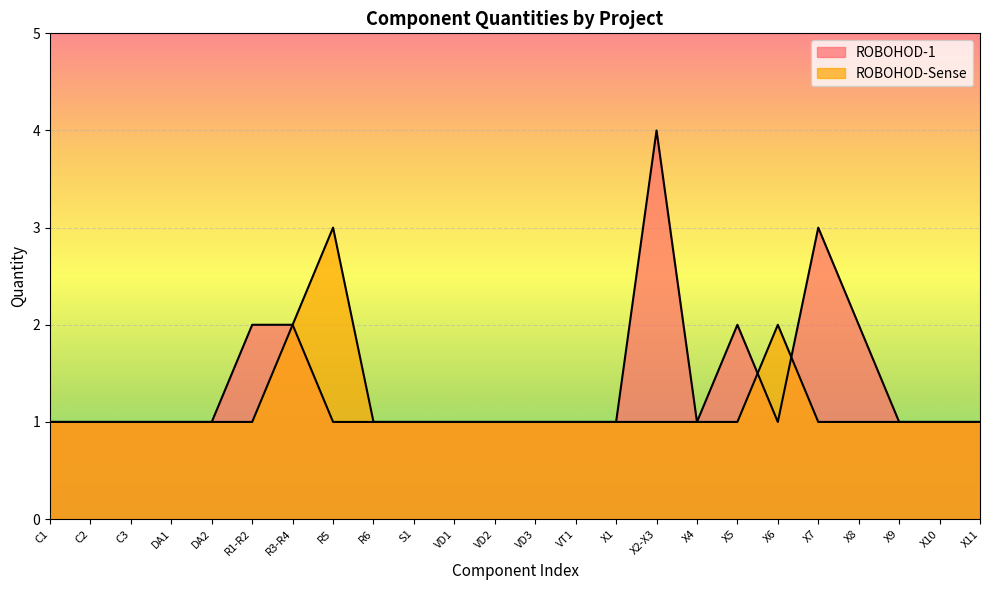

The value of ROBOHOD-Sense at C2 is 2. True or false?

False